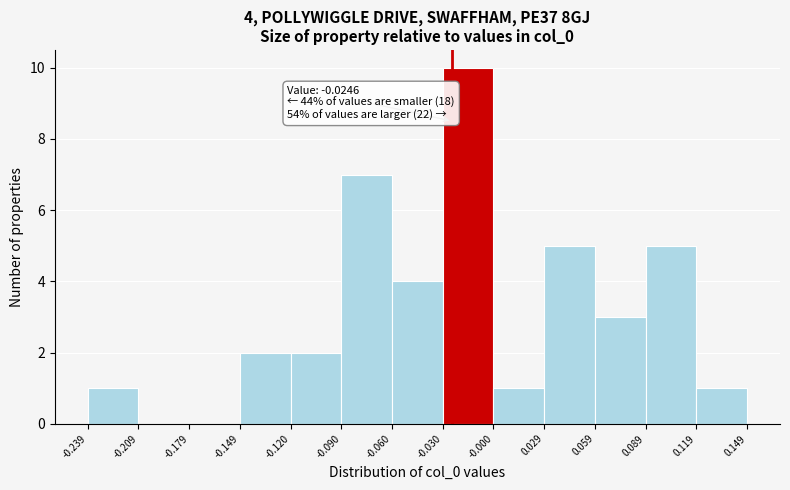

Which range on the x-axis has the tallest bar?

-0.030 to -0.000